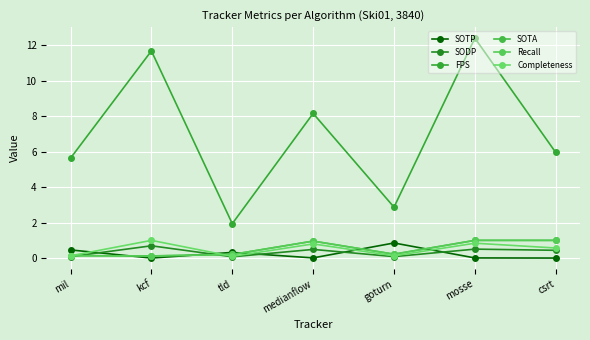

The value of SOTA at mosse is 0.3. True or false?

False